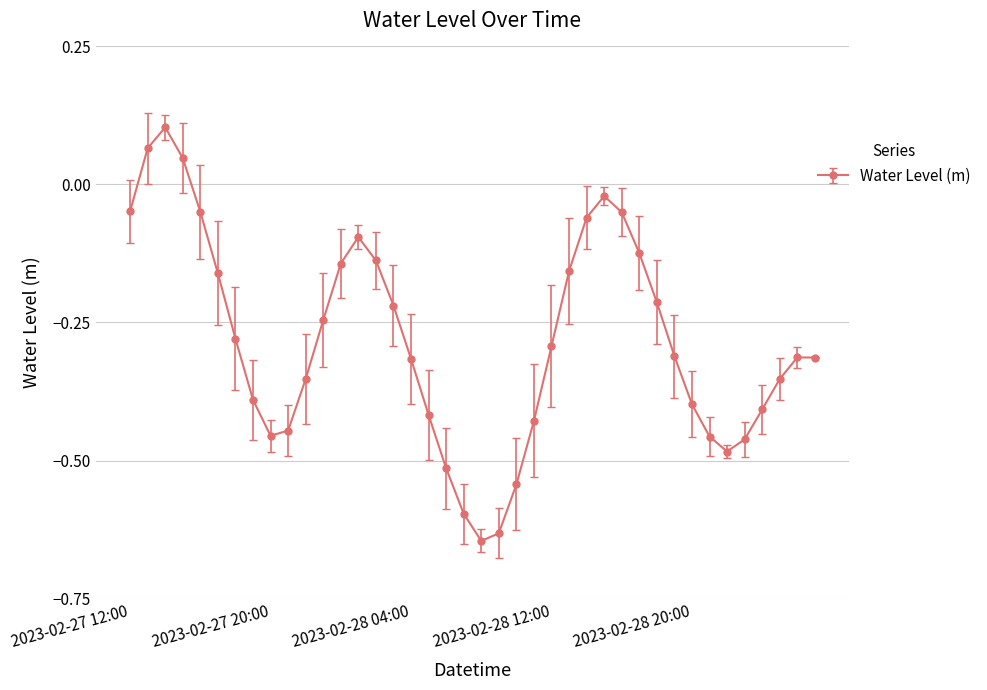

What is the sum of all values?

-11.3